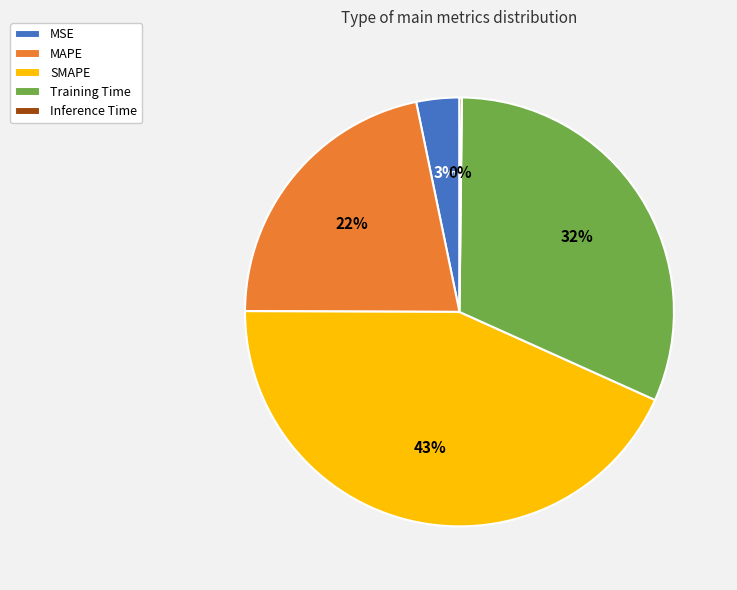

Does any single category account for the majority?

No